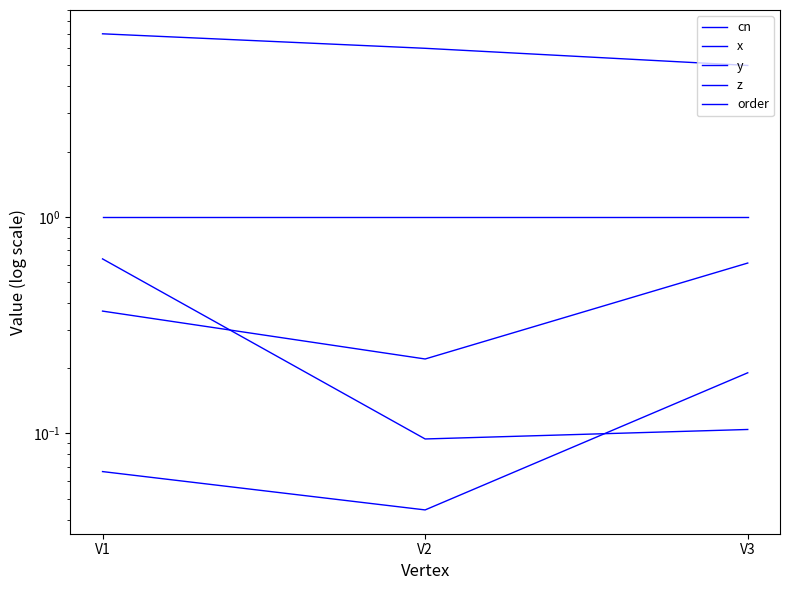

Reading left to right, list all the values displayed in this chart.

cn: V1=7.0	V2=6.0	V3=5.0
x: V1=0.6	V2=0.1	V3=0.1
y: V1=0.1	V2=0.0	V3=0.2
z: V1=0.4	V2=0.2	V3=0.6
order: V1=1.0	V2=1.0	V3=1.0